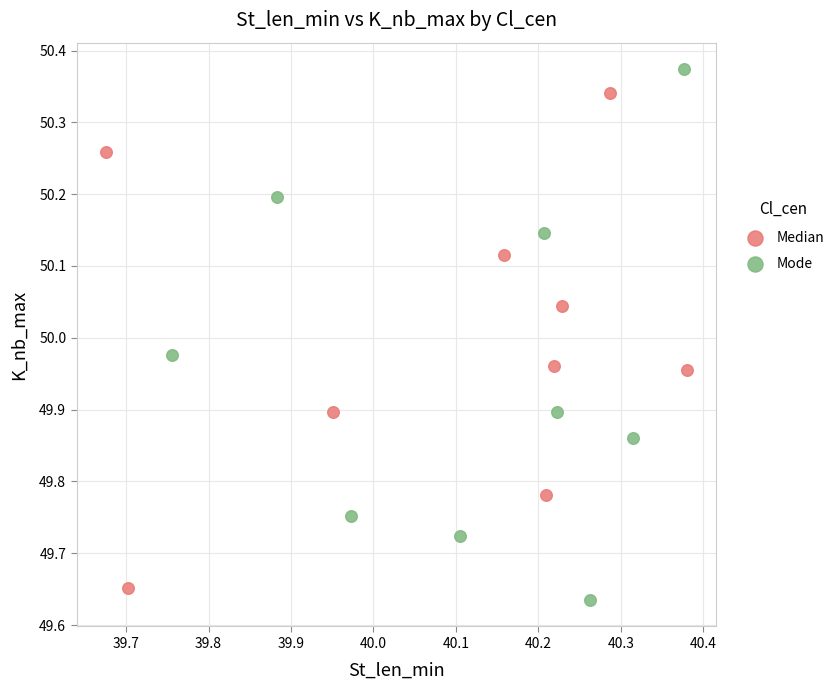

Which series has the largest Y range (max minus min)?

Mode